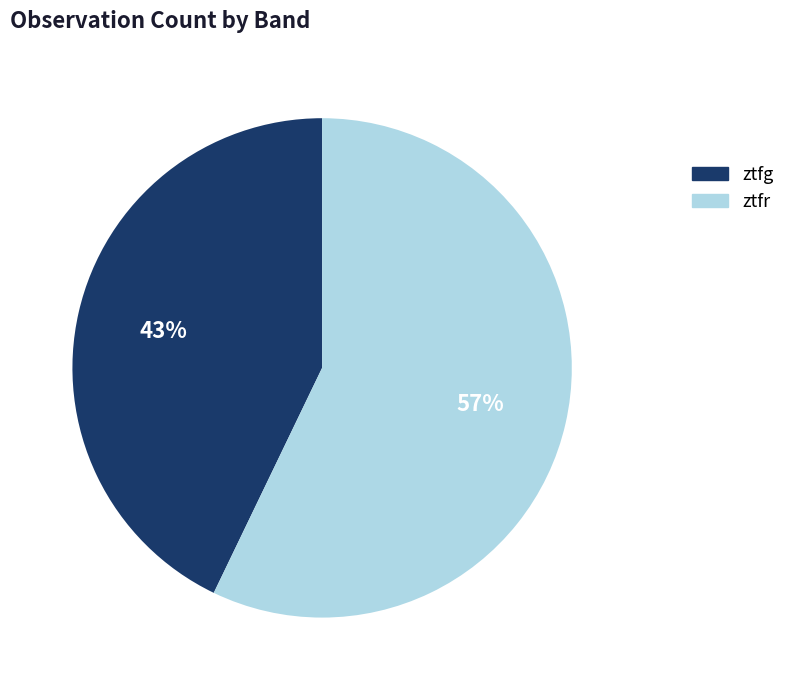

Combined, do ztfr and ztfg account for over 50%?

Yes